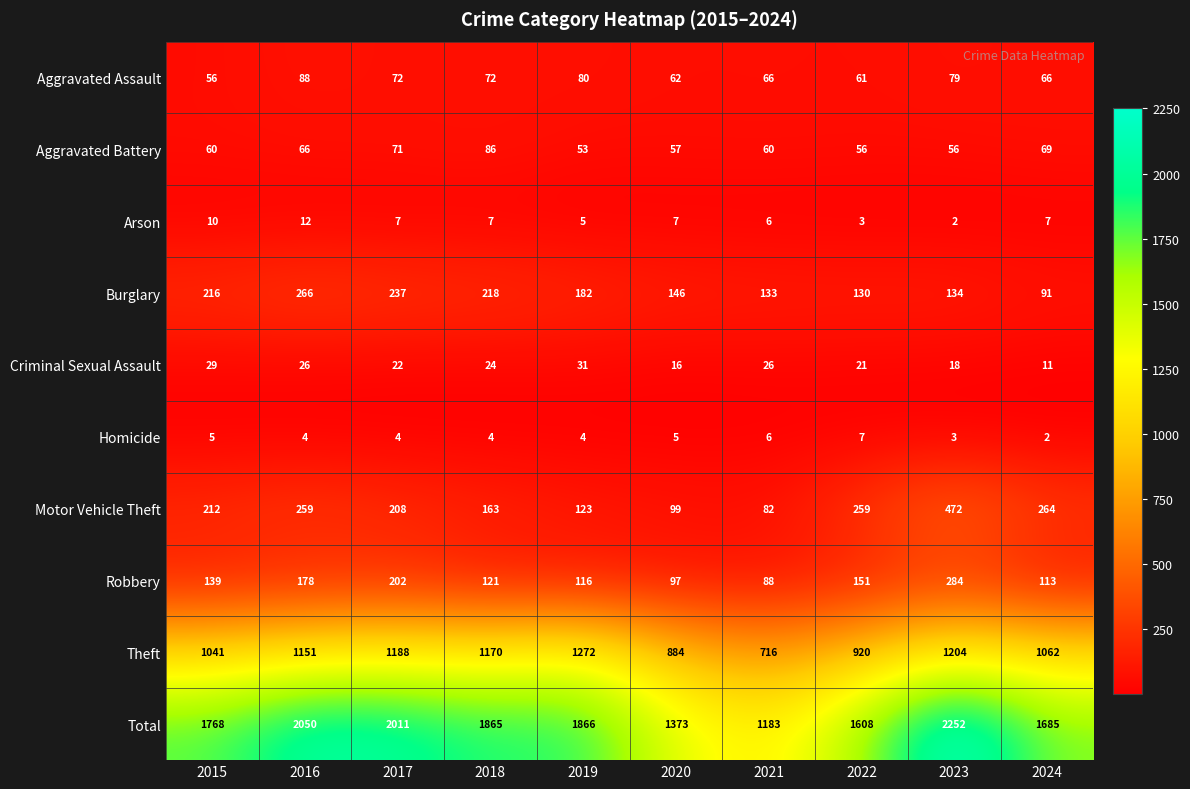

At which category is the sum across all series the highest?

2023